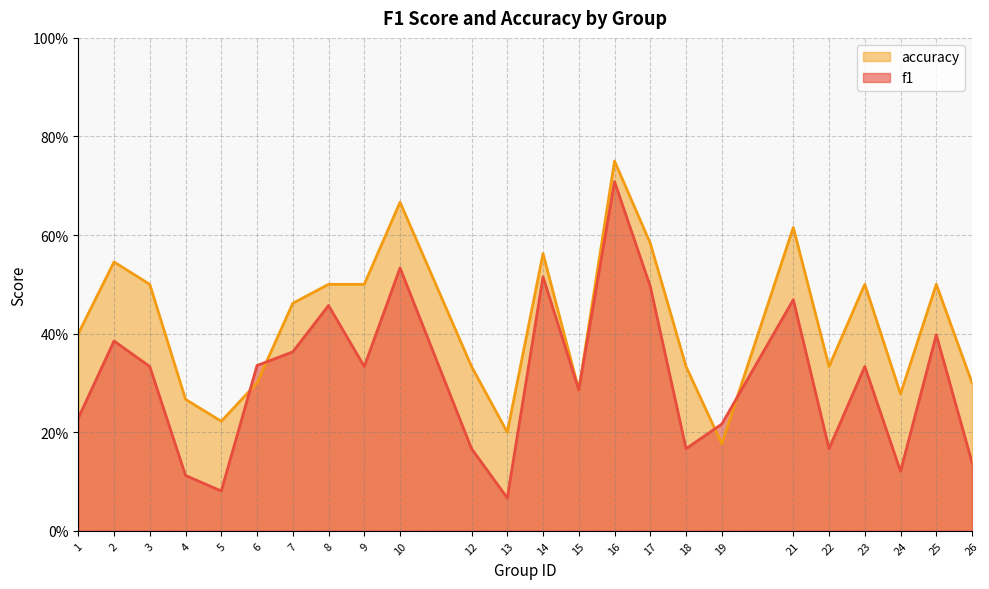

What is the difference between the maximum and minimum values in the f1 series?

0.6